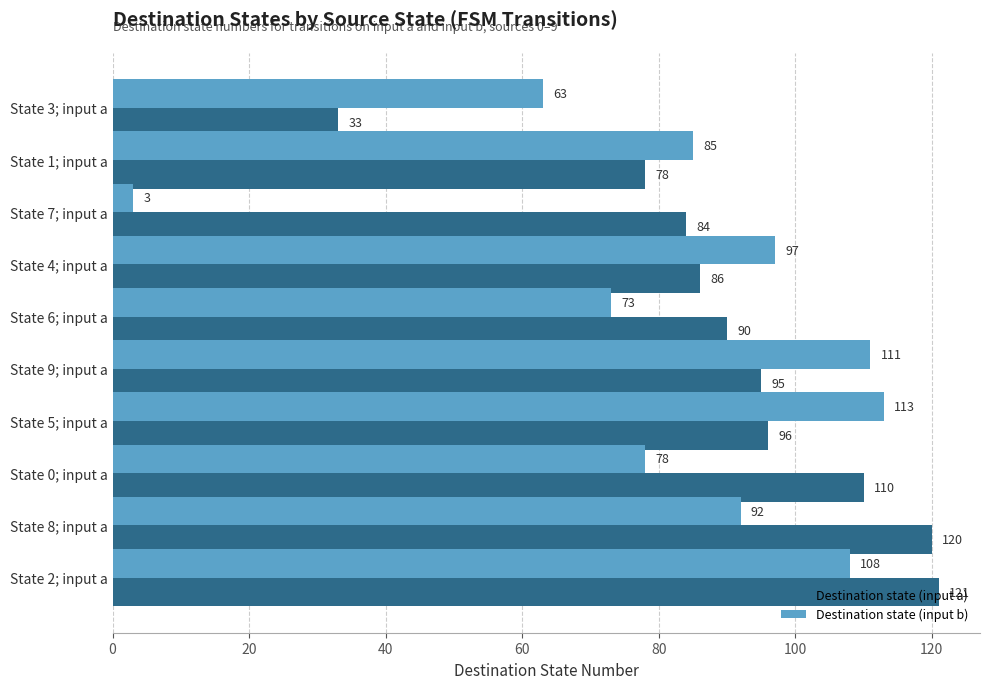

List the series in order of their peak value, highest first.

Destination state (input a), Destination state (input b)